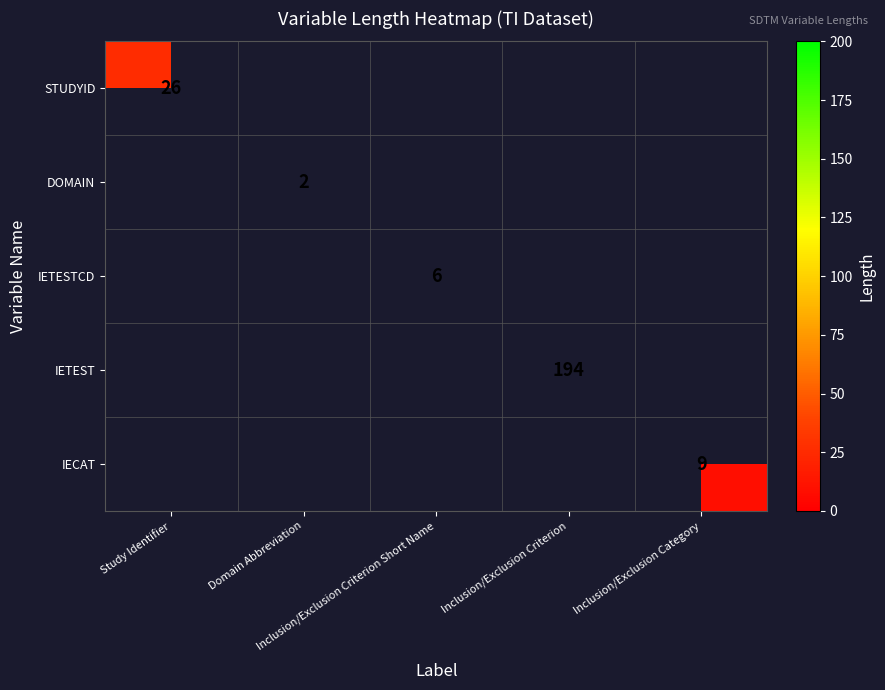

How many data points does each series have?

5